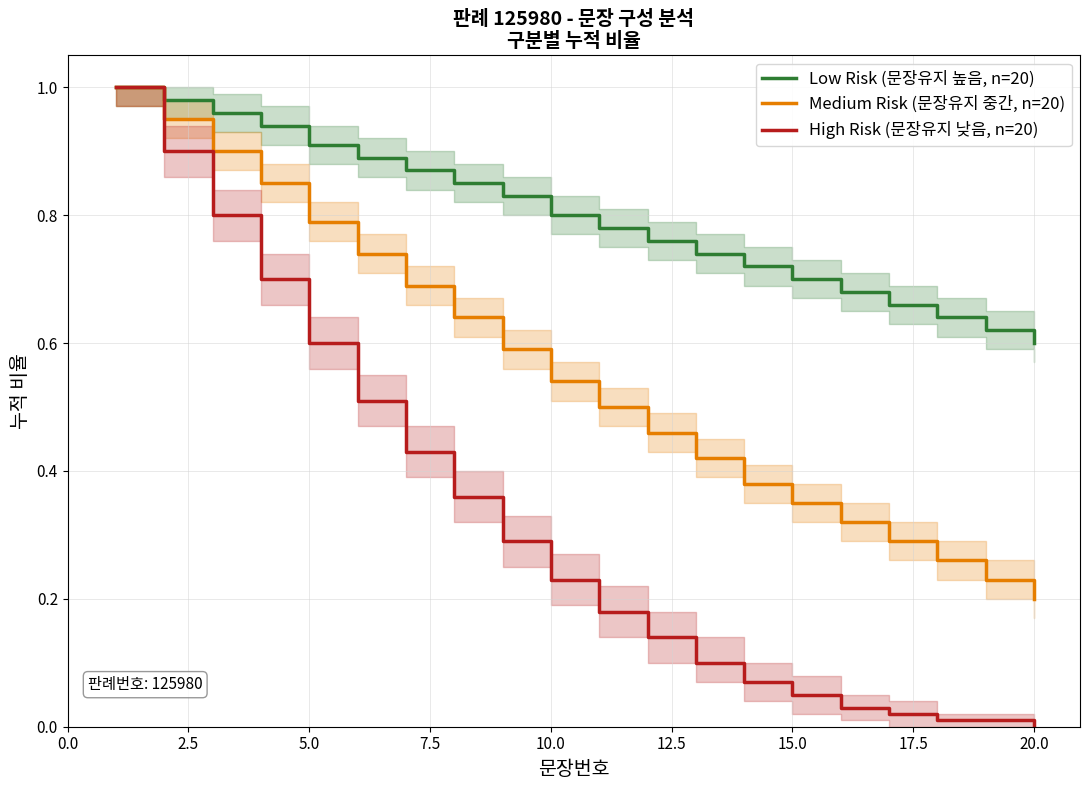

True or false: High Risk (문장유지 낮음, n=20) has more than 1 interior local peaks.

False